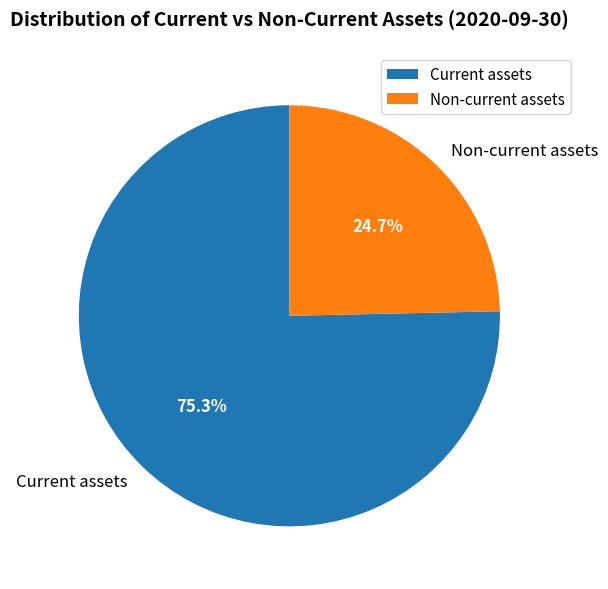

Approximately how many times larger is the value at Non-current assets compared to Current assets?

0.3